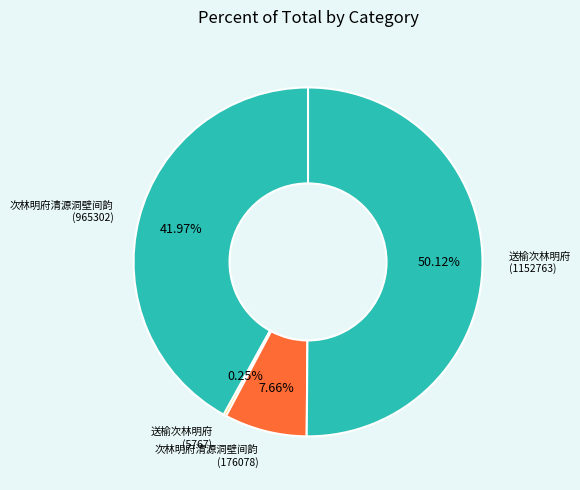

Which category has the smallest portion of the pie?

送榆次林明府 (5767)